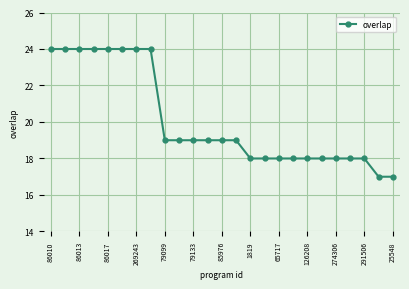

What is the greatest value displayed?

24